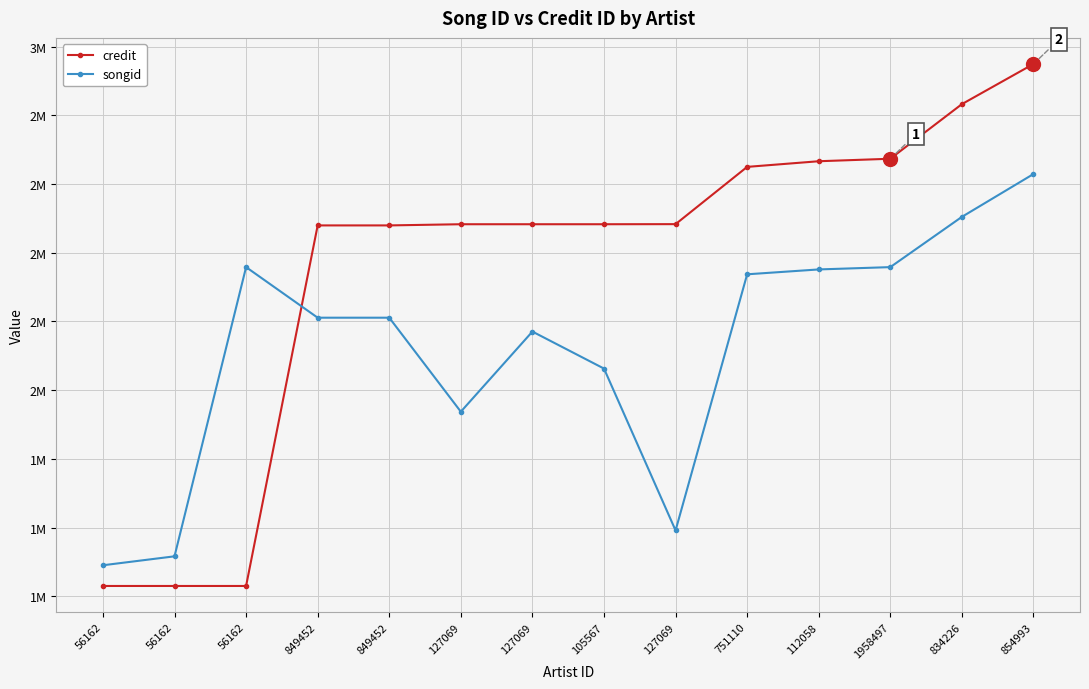

Is it true that credit equals 606397 at 849452?

False